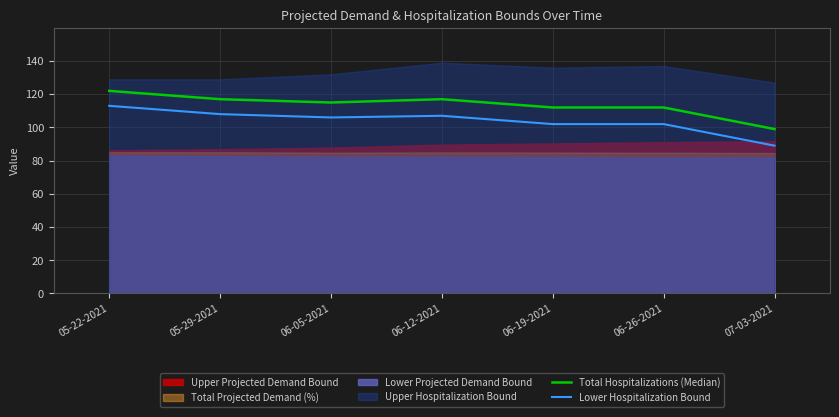

True or false: Total Hospitalizations (Median) and Lower Hospitalization Bound intersect in this chart.

False